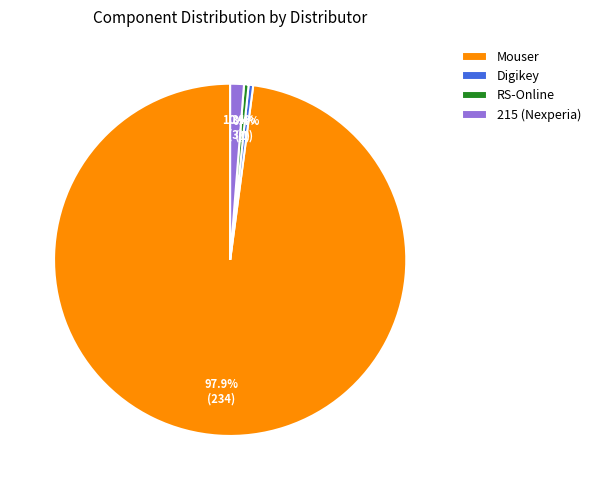

Approximately how many times larger is the value at Digikey compared to RS-Online?

1.0